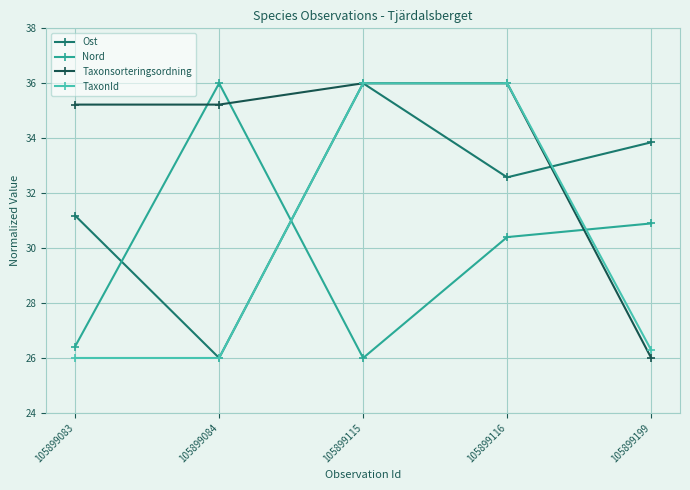

True or false: Nord has a value of 30.4 at 105899116.

True